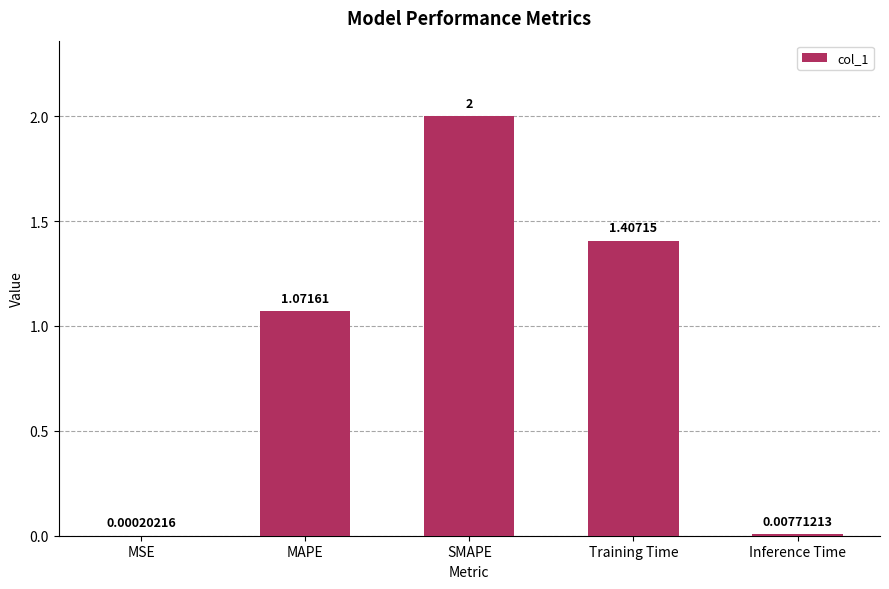

Are the bars horizontal?

No